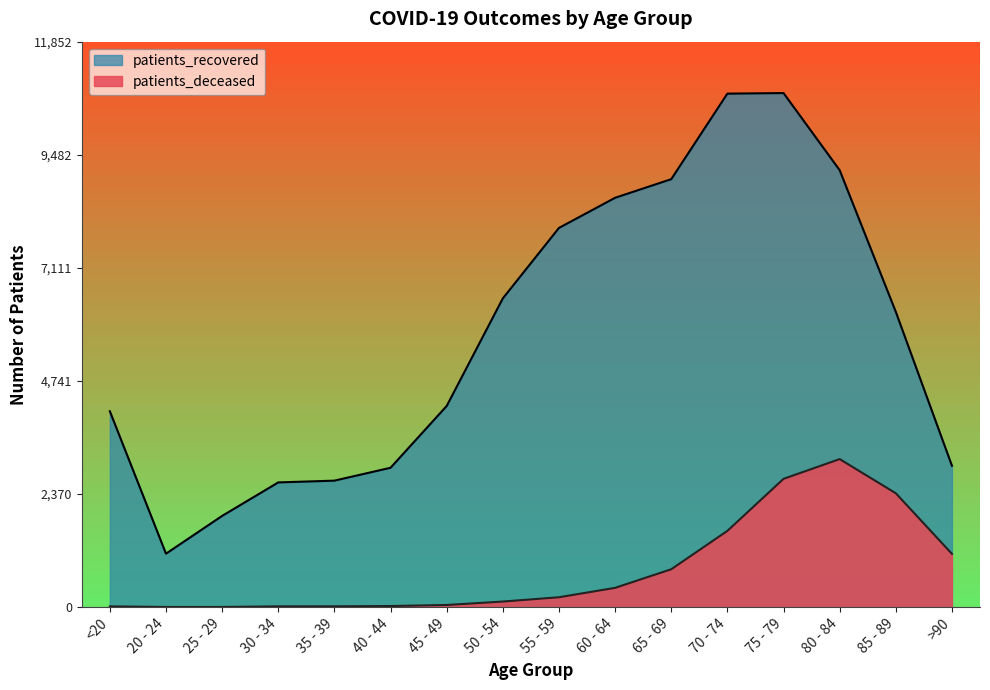

Rank the series by their average value, from lowest to highest.

patients_deceased, patients_recovered